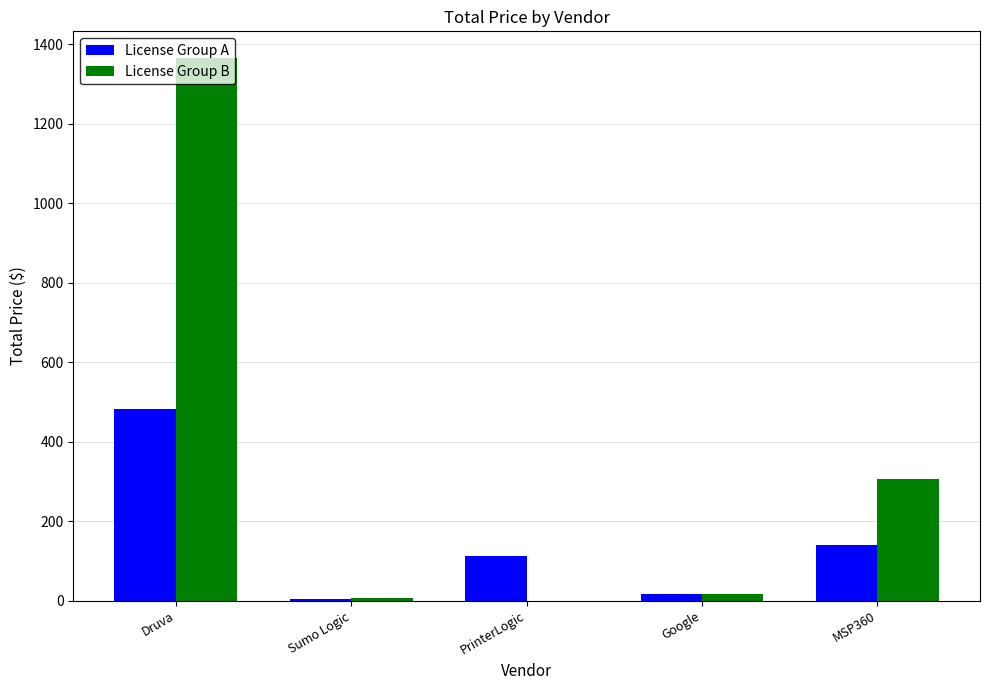

At which category is the sum across all series the highest?

Druva